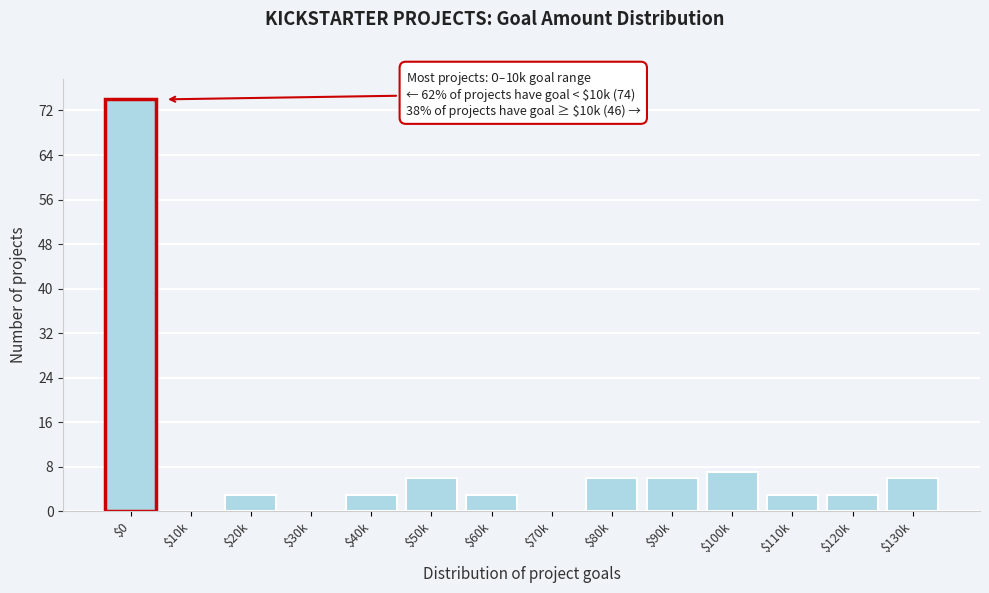

The chart shows a value of 36 at $70k. True or false?

False